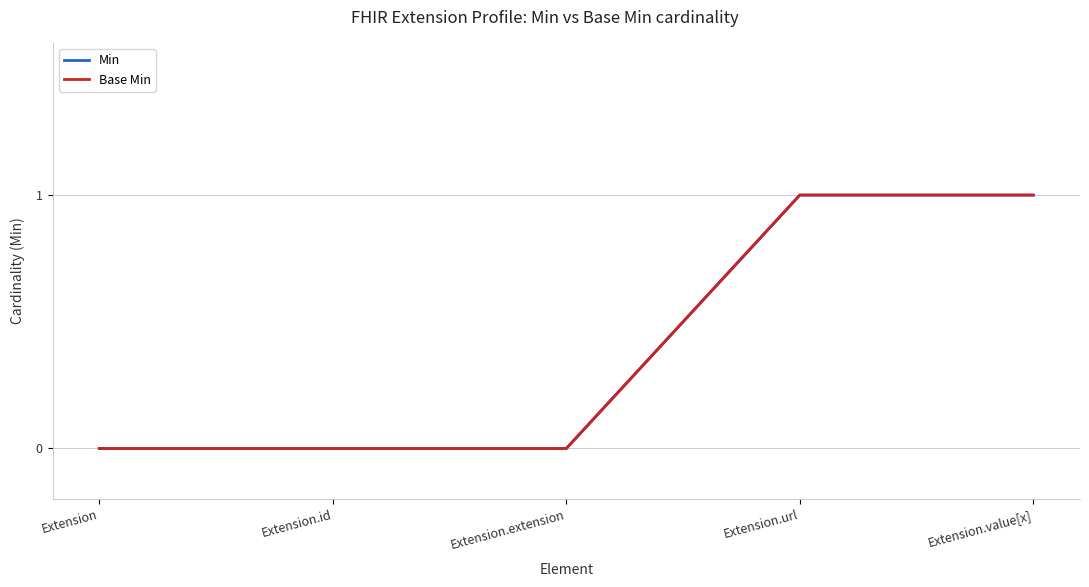

What position from the left is Extension.url?

4